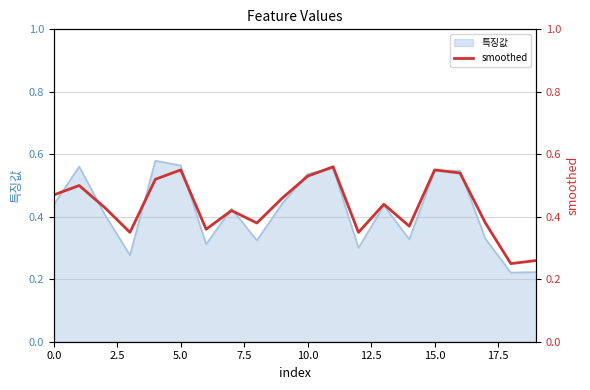

The chart shows a value of 0.6 at 15. True or false?

True